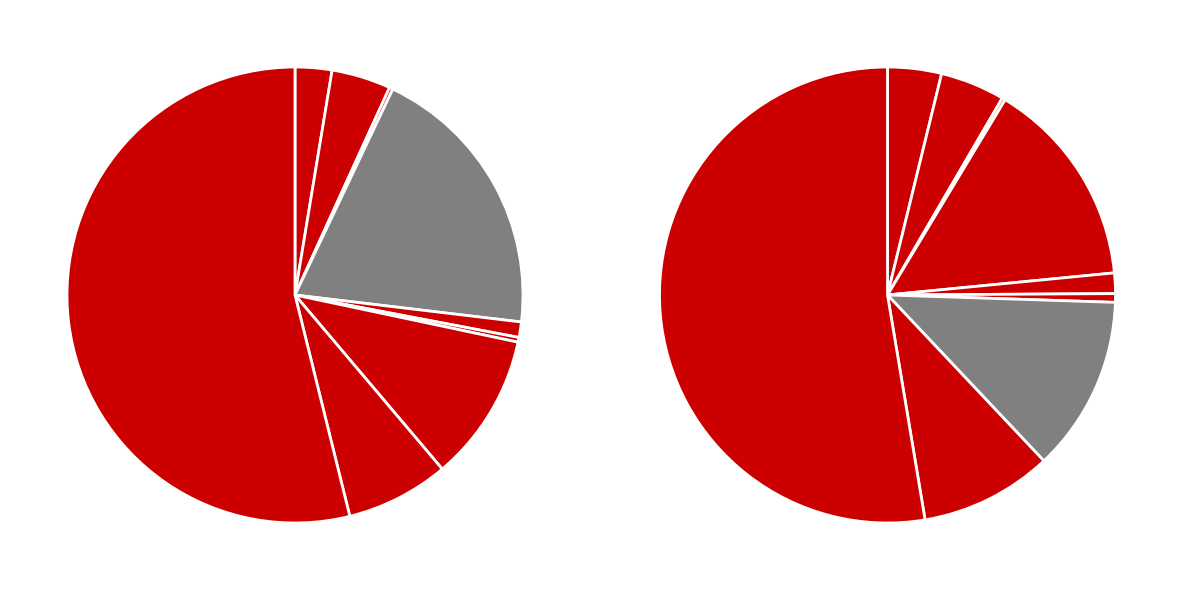

Rank the categories by value from highest to lowest.

Theft, Burglary, Motor Vehicle Theft, Robbery, Aggravated Battery, Aggravated Assault, Criminal Sexual Assault, Homicide, Arson